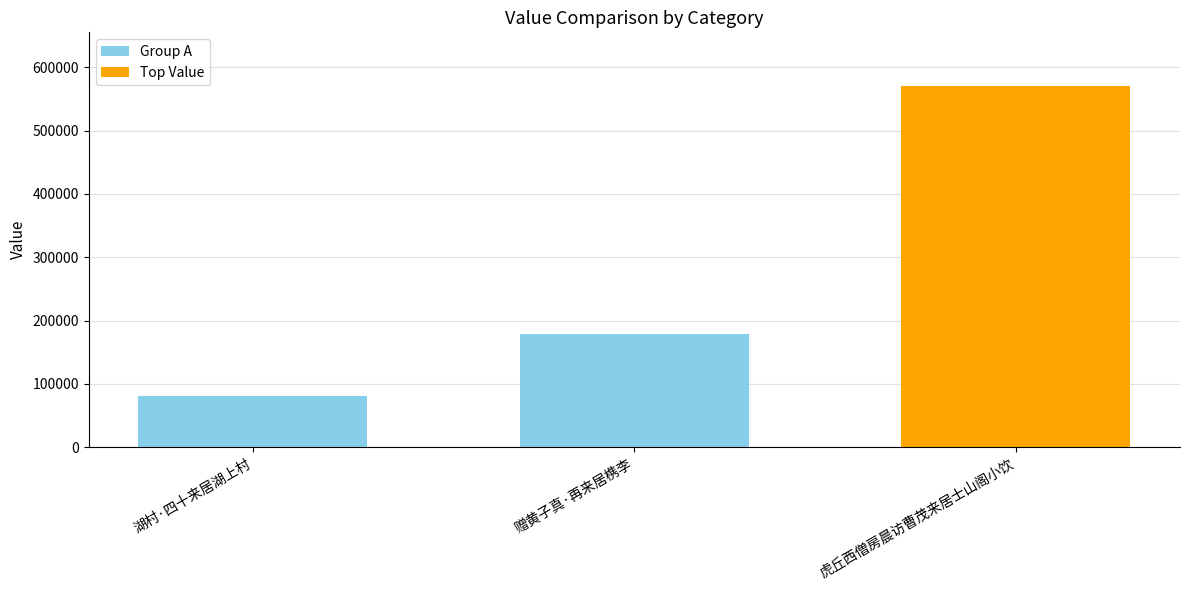

Count the values in the range 81488 to 569878.

3